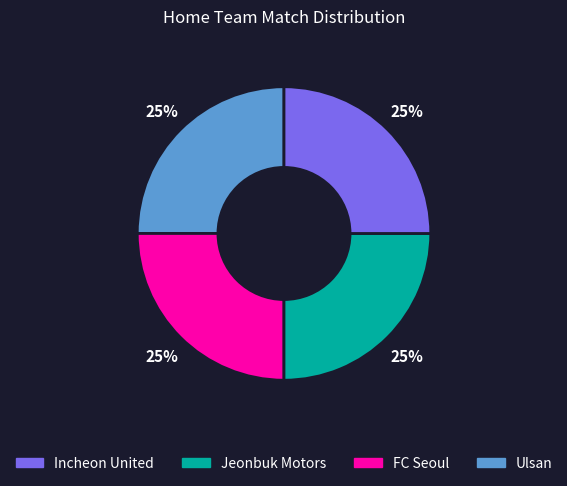

To the nearest percent, what is the average slice percentage?

25%